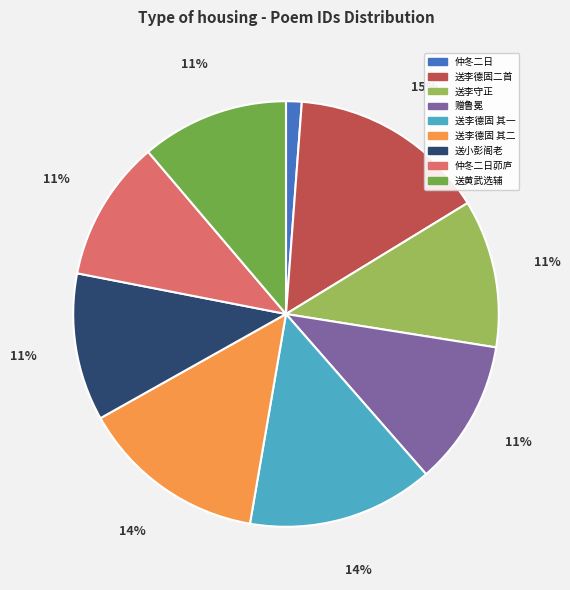

What percentage is the 仲冬二日茆庐 slice, to the nearest percent?

11%